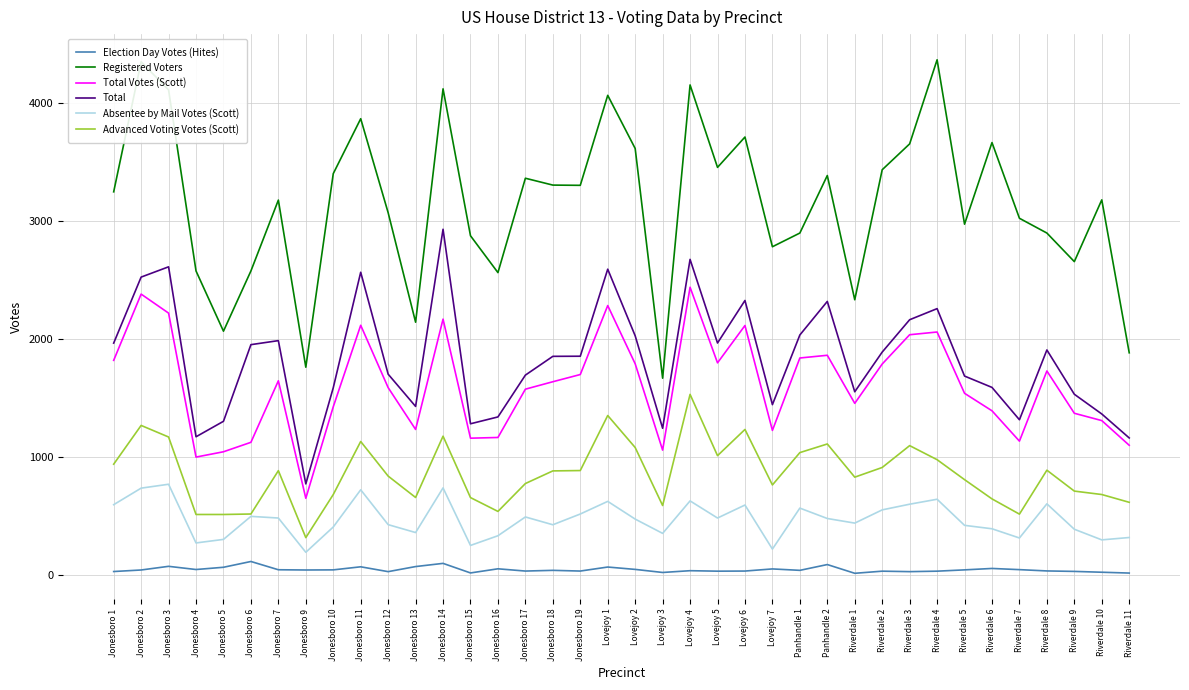

What is the greatest value displayed?

4362